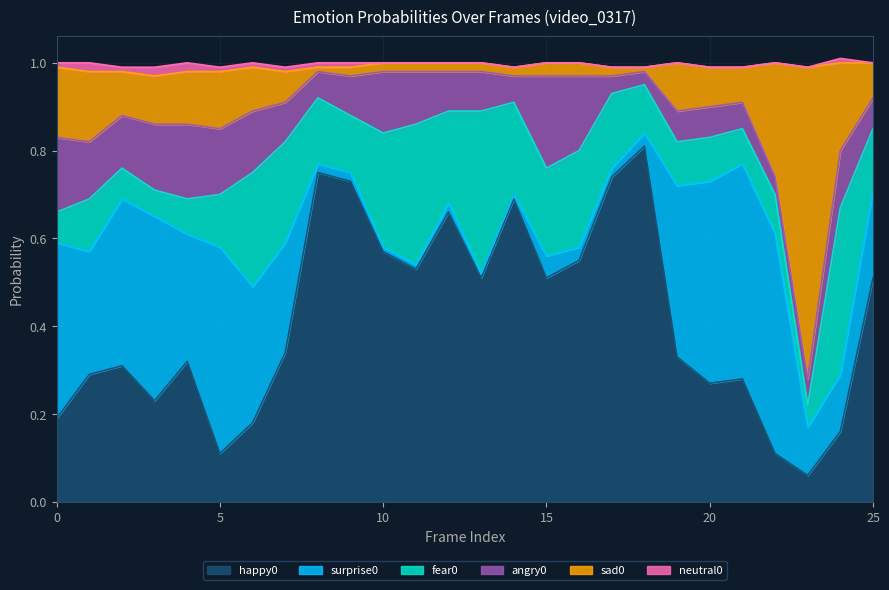

What is the sum of the angry0 values at 5 and 13?

0.2